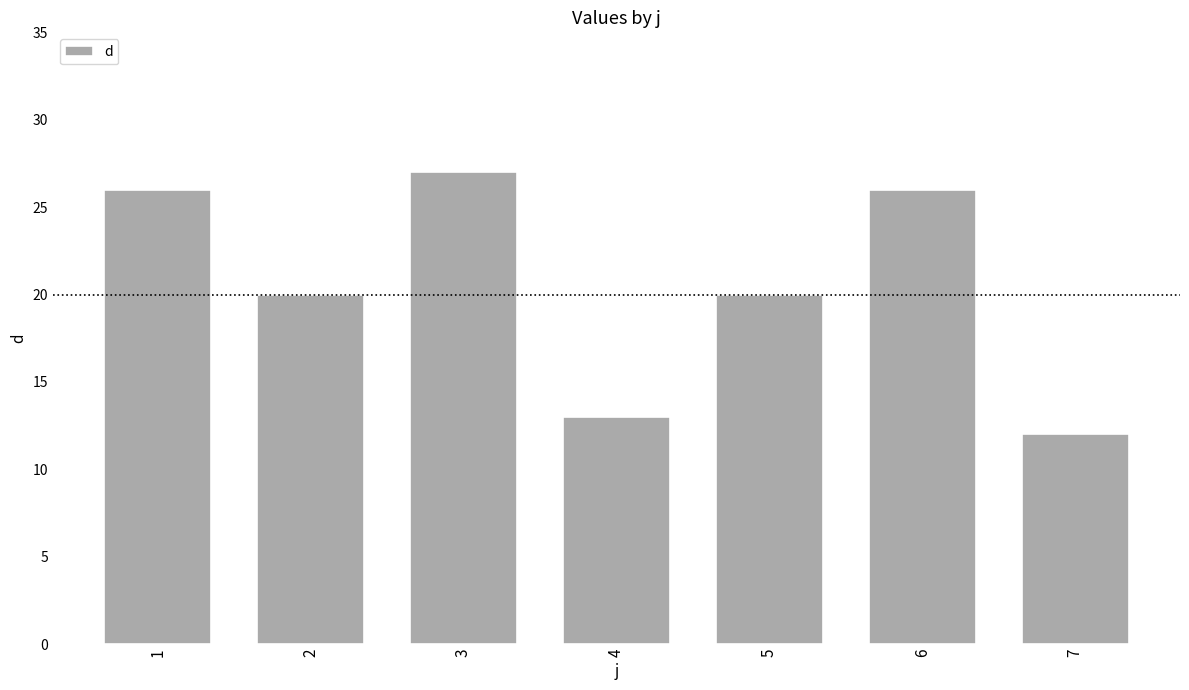

What is the greatest value displayed?

27